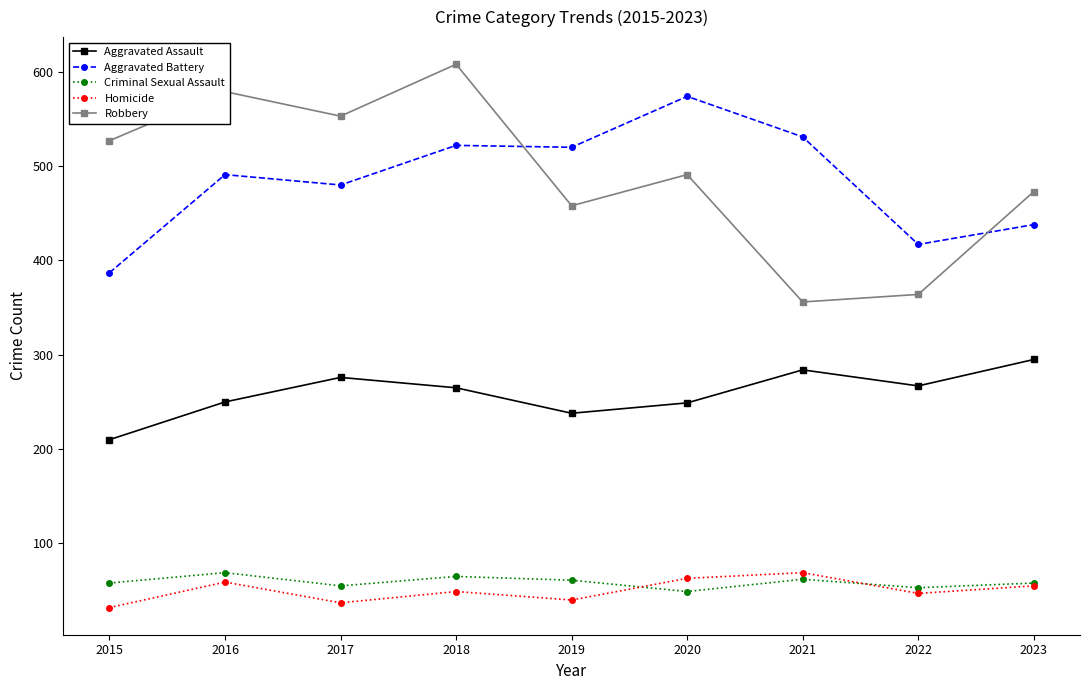

At how many categories does at least one series exceed 65?

9